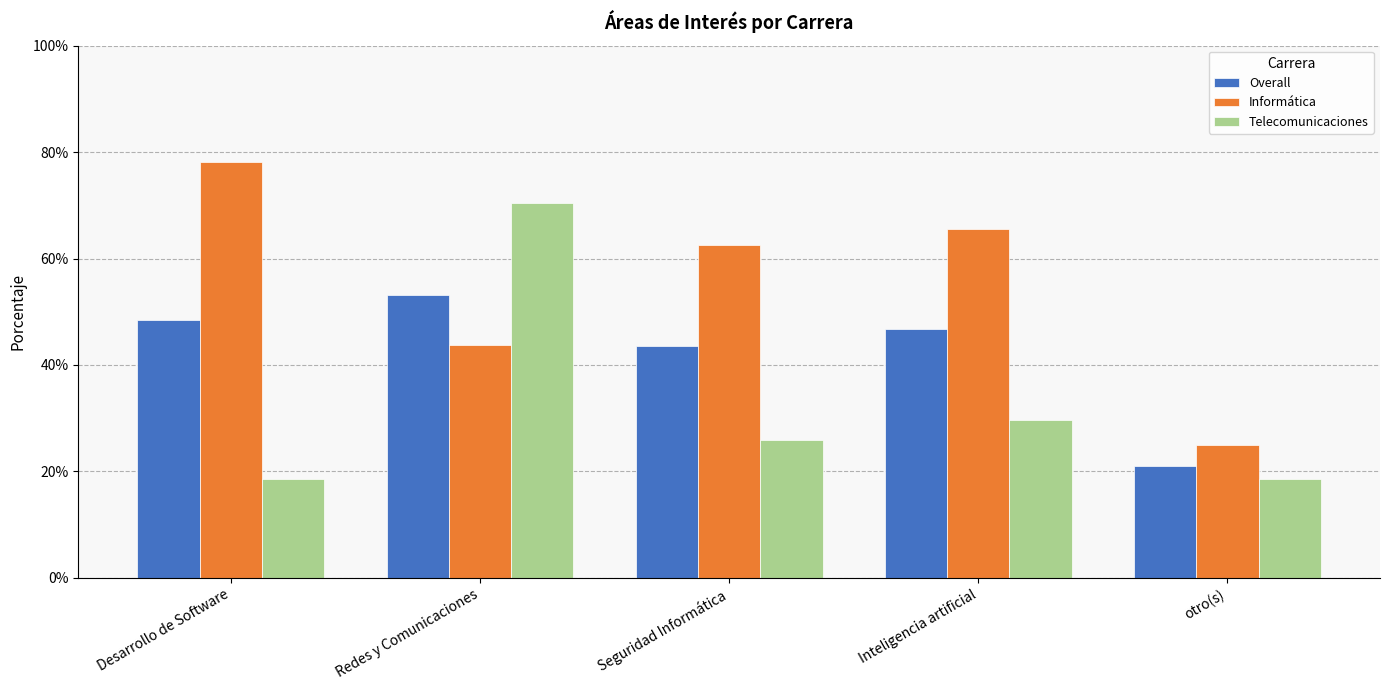

Reading left to right, what are all the values shown in this chart?

Overall: 0.5	0.5	0.4	0.5	0.2
Informática: 0.8	0.4	0.6	0.7	0.2
Telecomunicaciones: 0.2	0.7	0.3	0.3	0.2